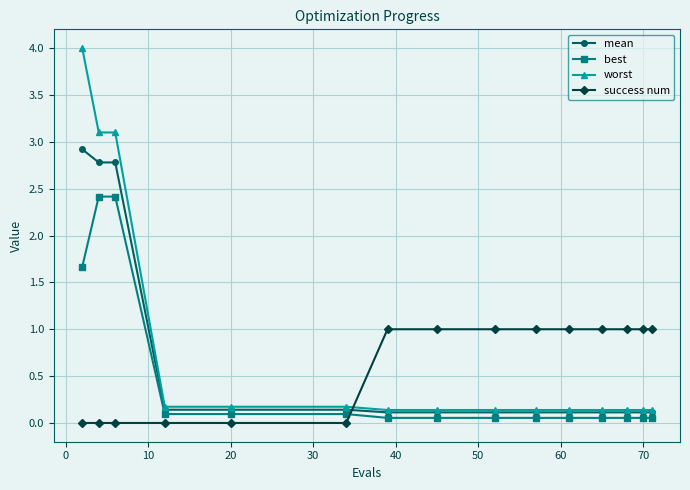

Count the number of categories in the chart.

15